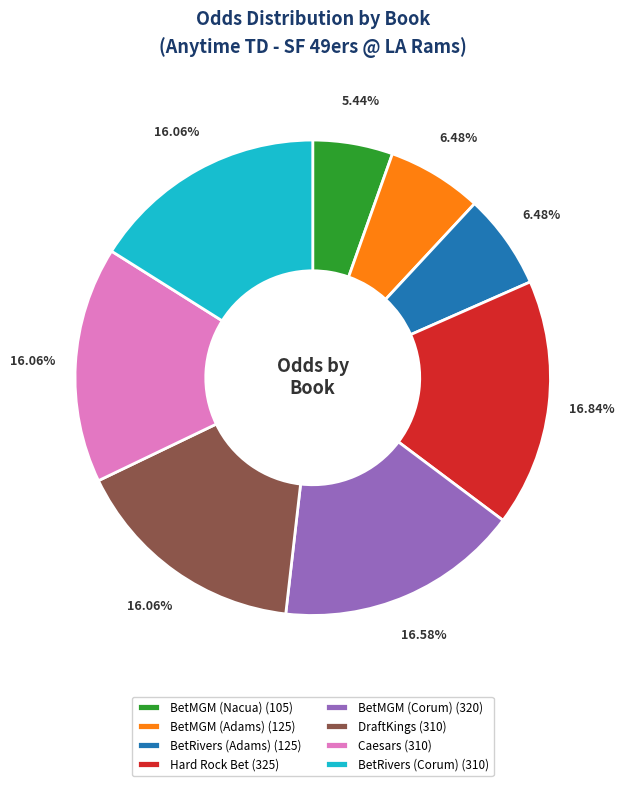

To the nearest percent, what is the average slice percentage?

12%